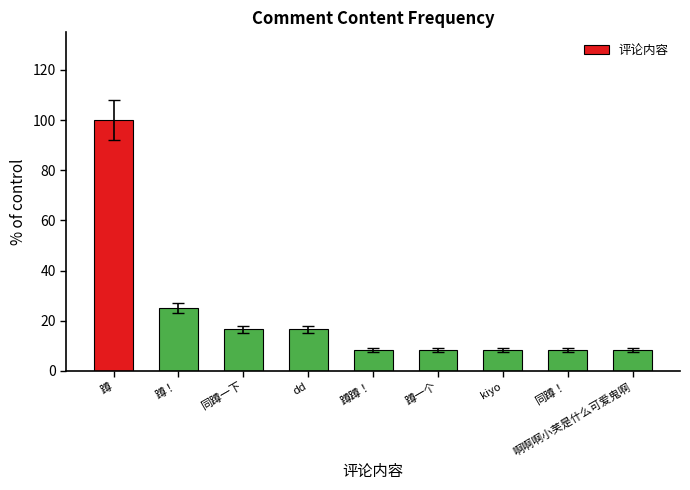

What is the difference between the maximum and second lowest values?

91.7